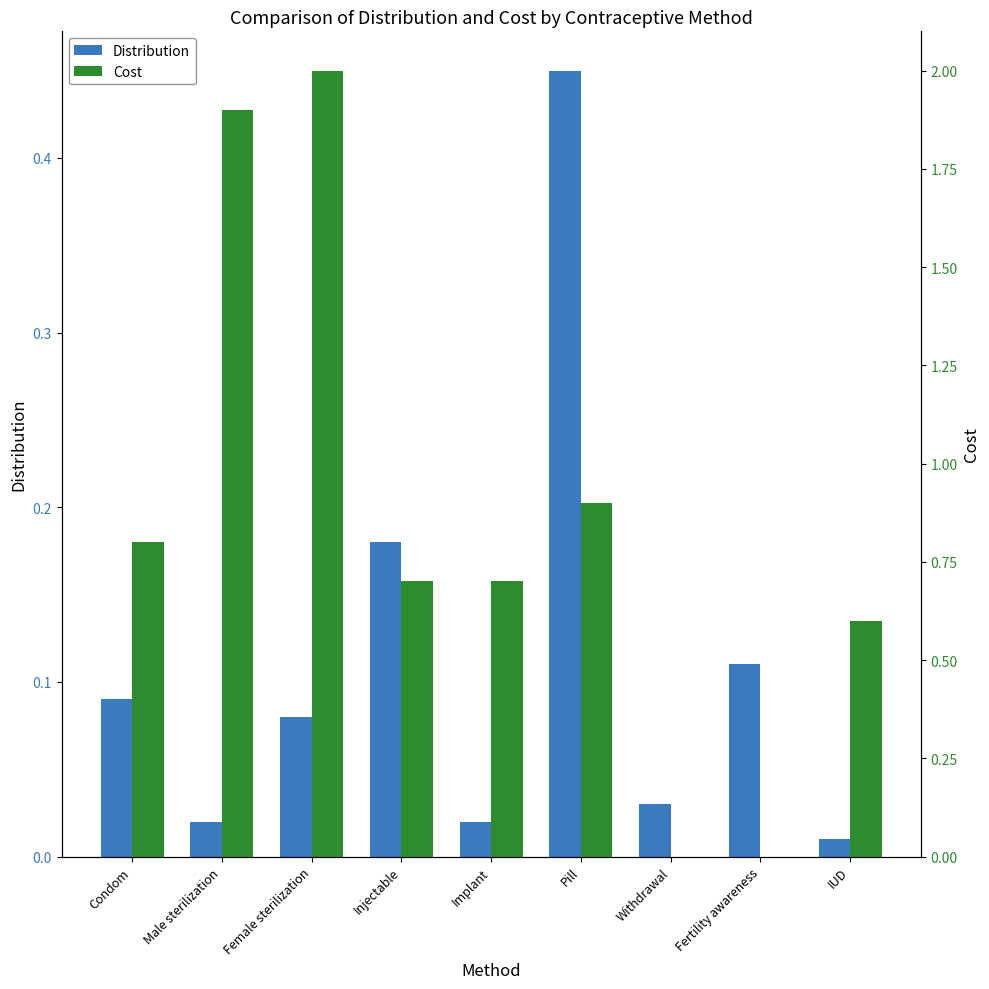

What is the label of the 1st bar from the left?

Condom